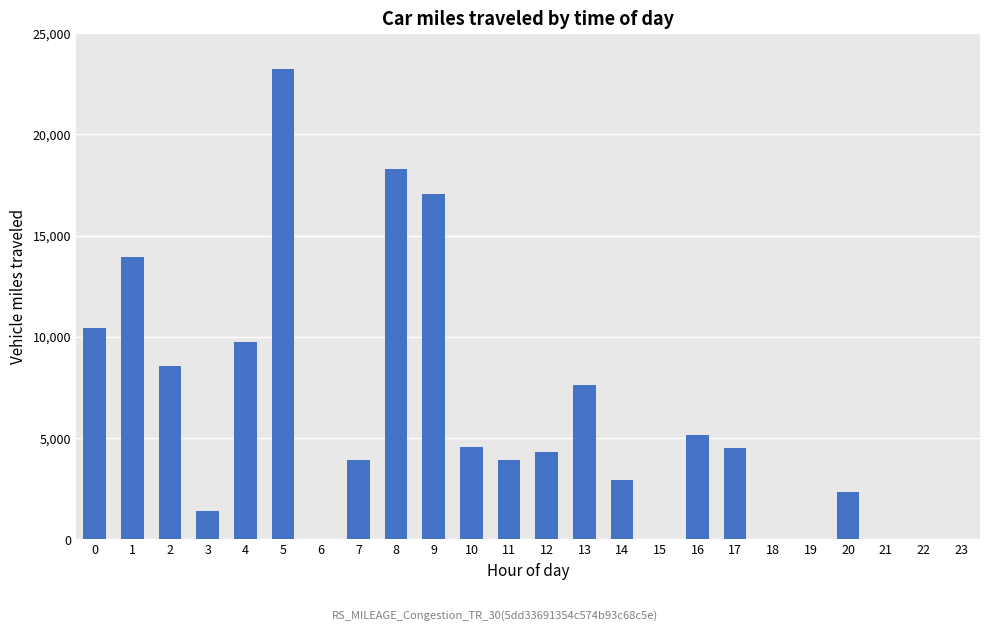

What is the greatest value displayed?

23225.0